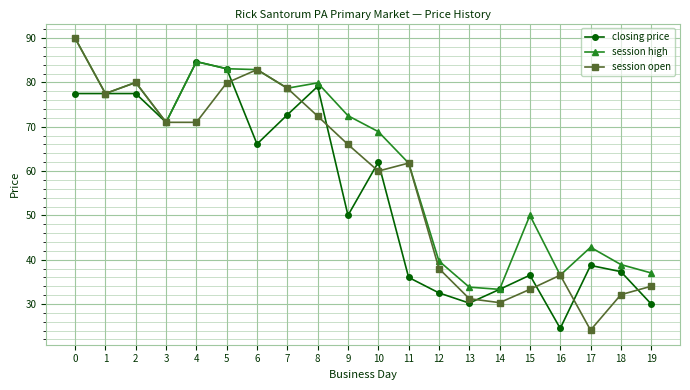

What value does the session high series have at 11?

61.8